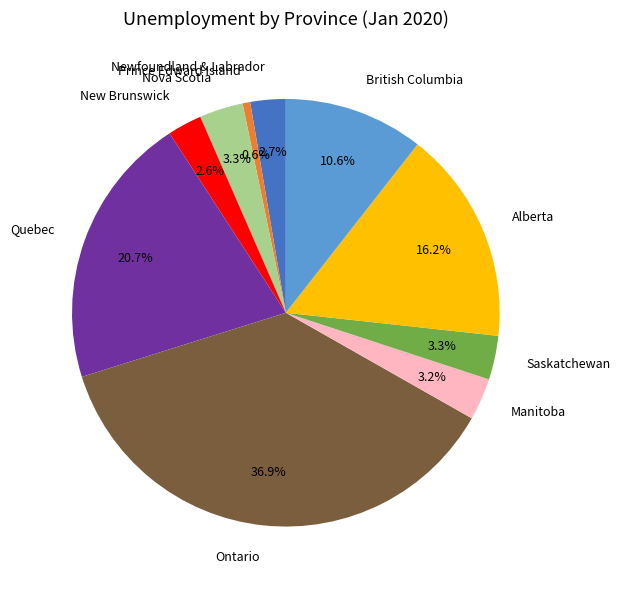

Combined, what portion of the pie is Nova Scotia and New Brunswick?

5.9%